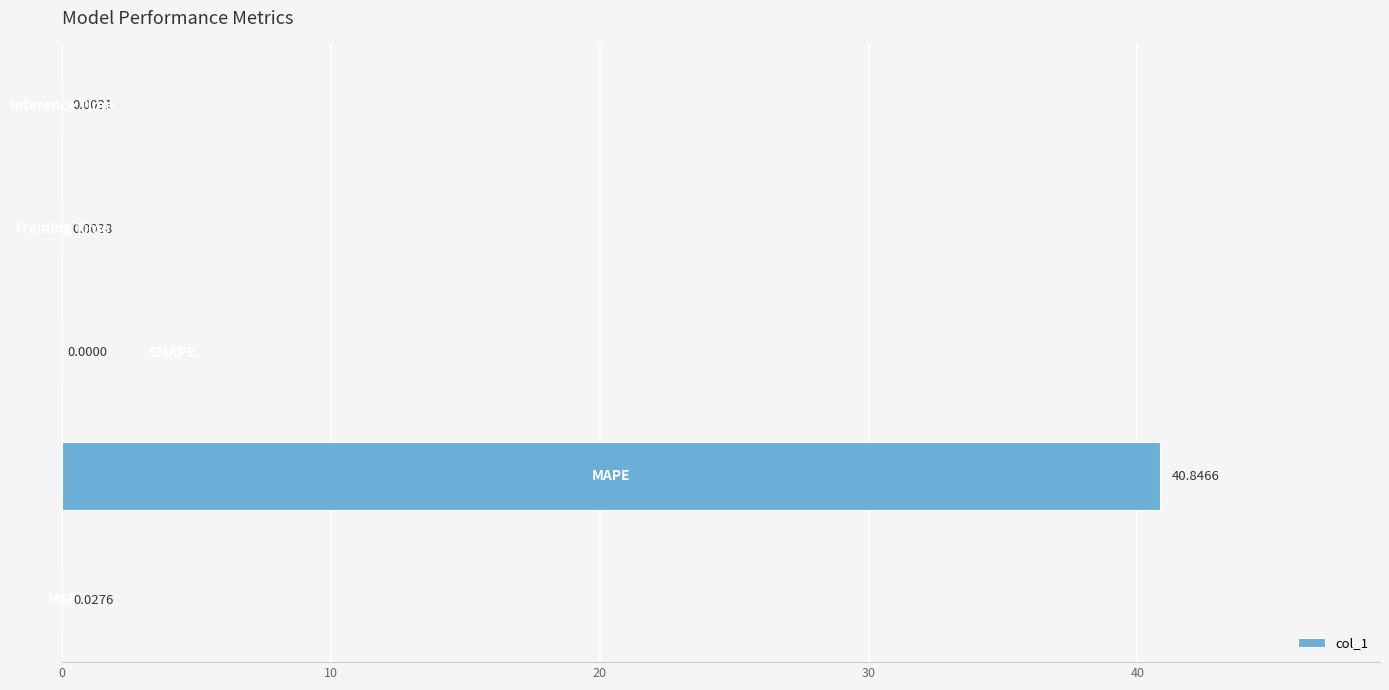

What is the sum of all values?

40.9